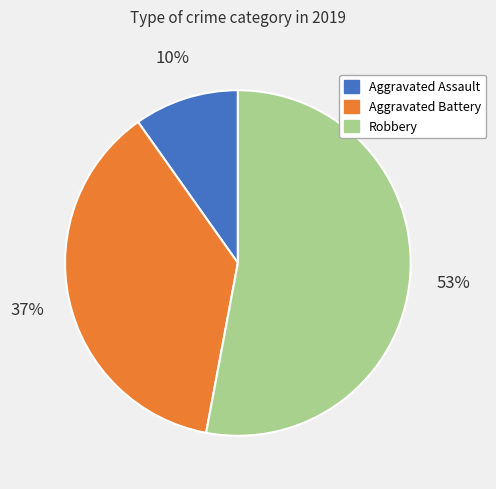

Count the number of slices in the pie.

3